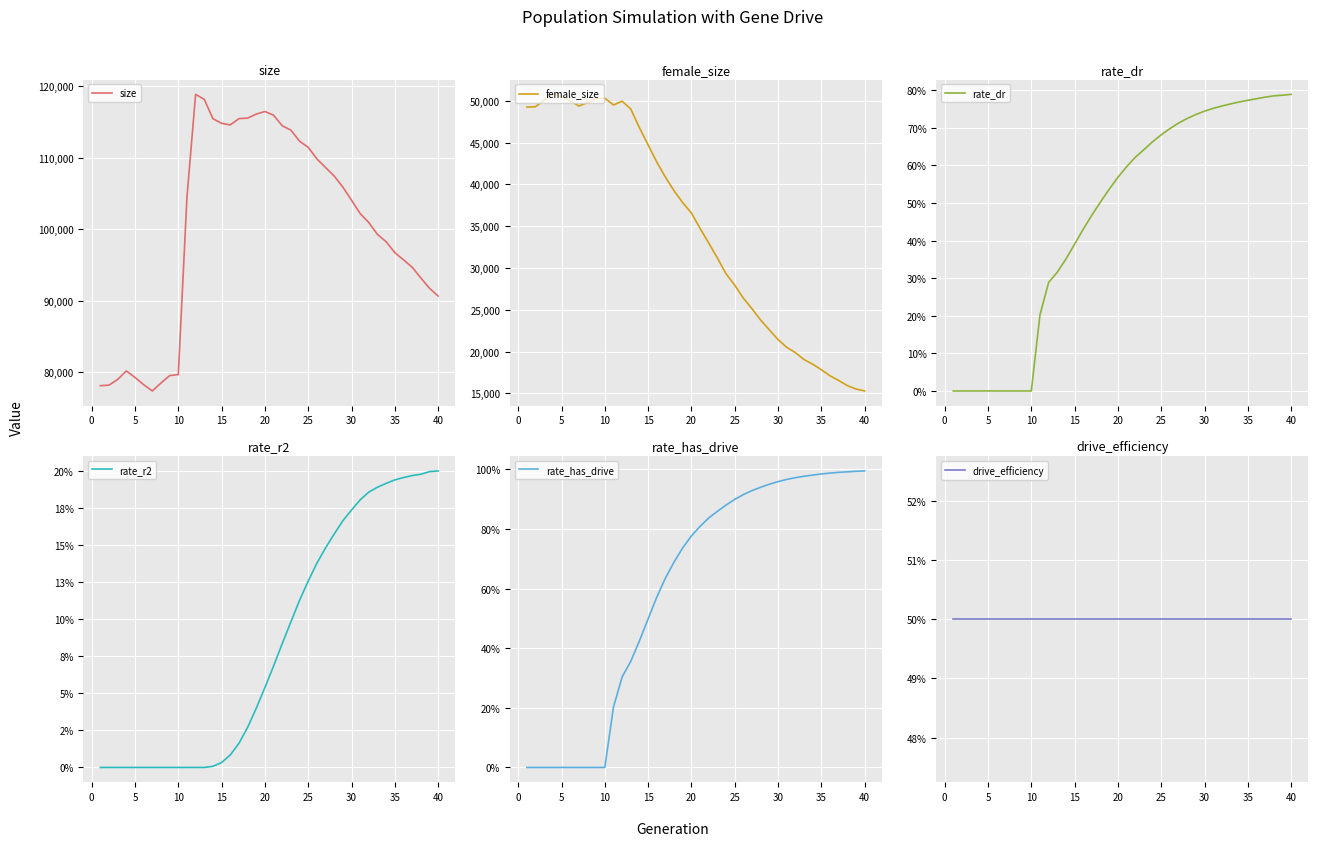

True or false: rate_dr has more than 1 points higher than both neighbors.

False